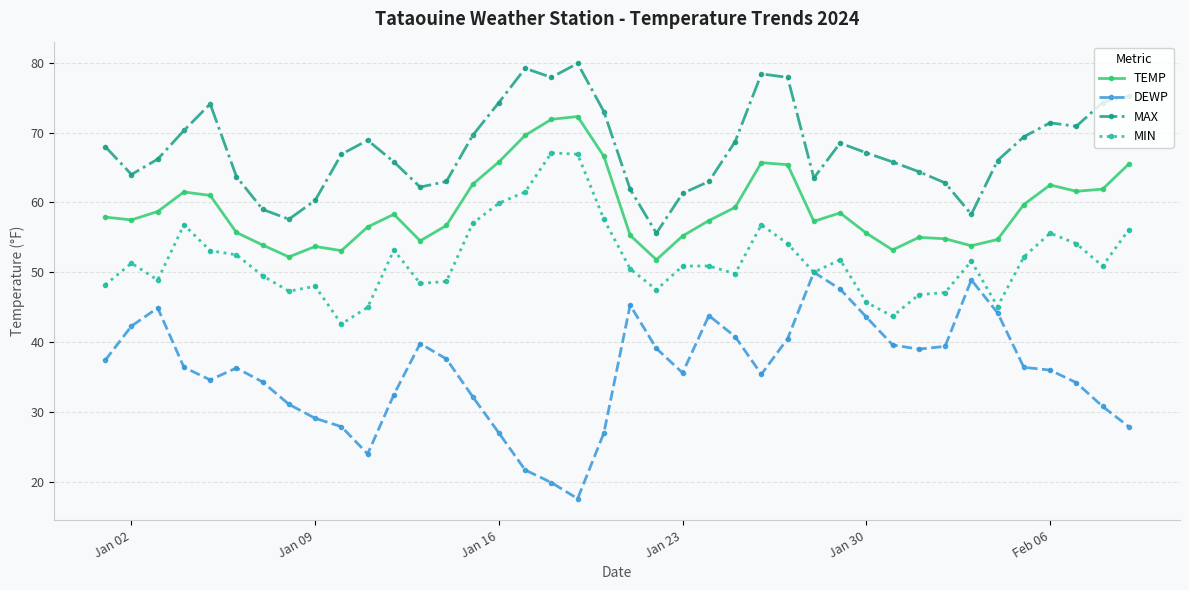

At how many categories does at least one series exceed 32?

40